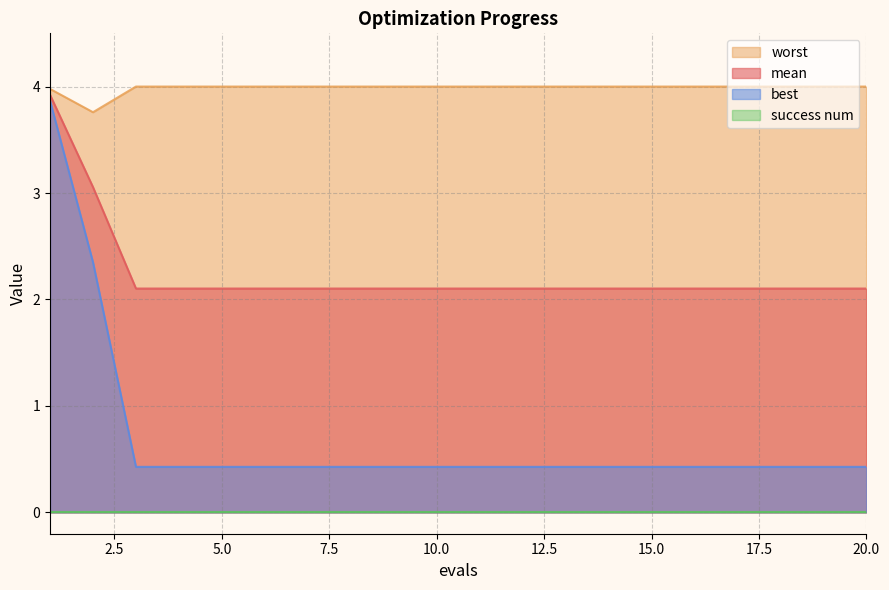

Which series has the largest total across all categories?

worst